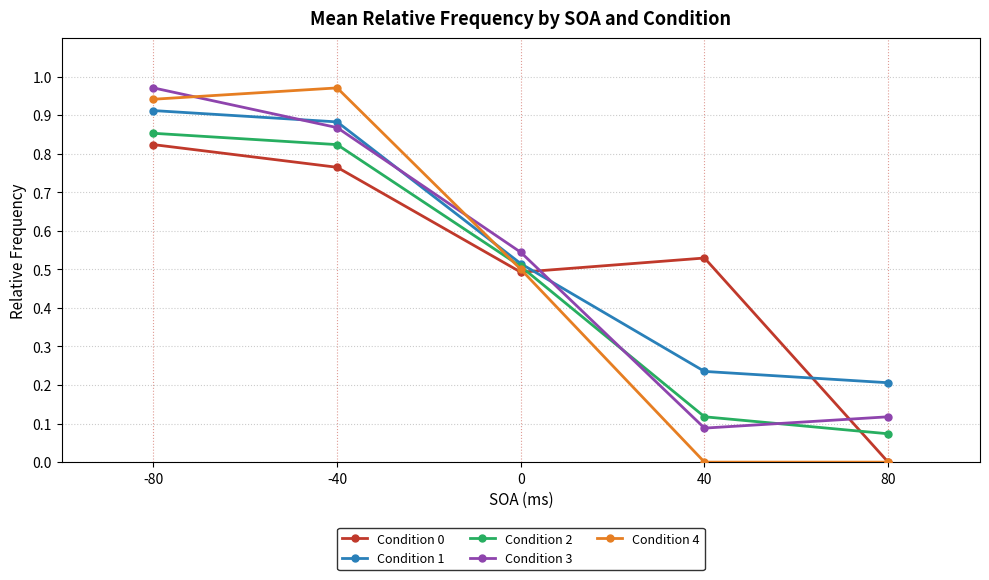

Count the number of categories in the chart.

5